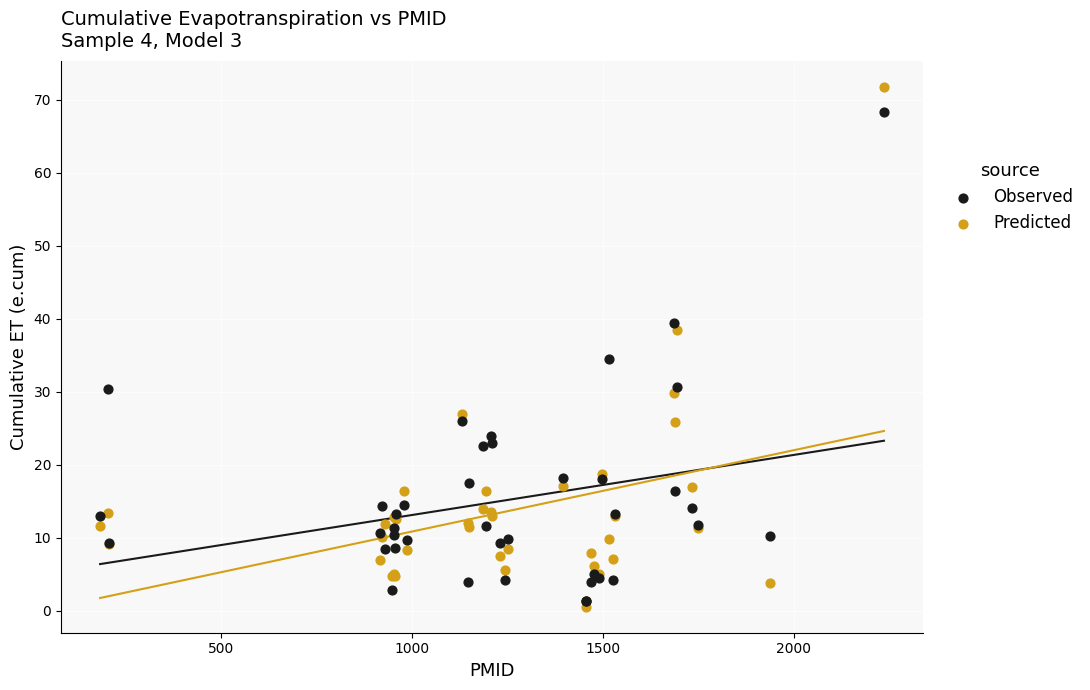

In the Predicted series, what Y value is closest to 36?

38.4